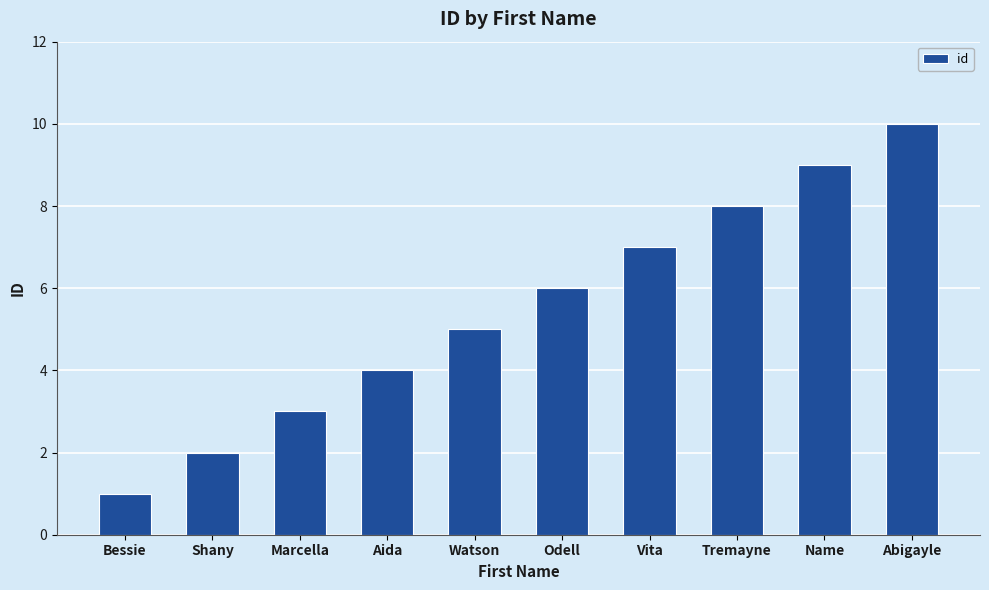

What is the value of the 9th bar from the left?

9